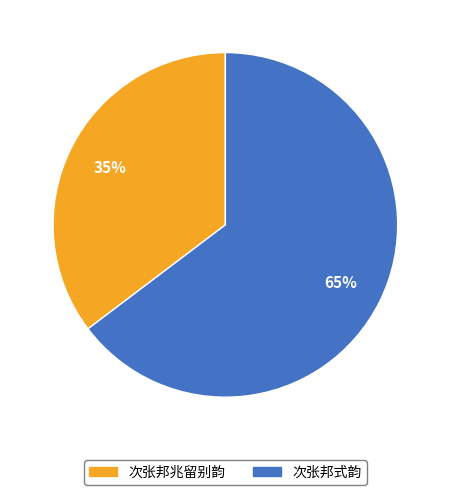

How many segments does this pie chart have?

2